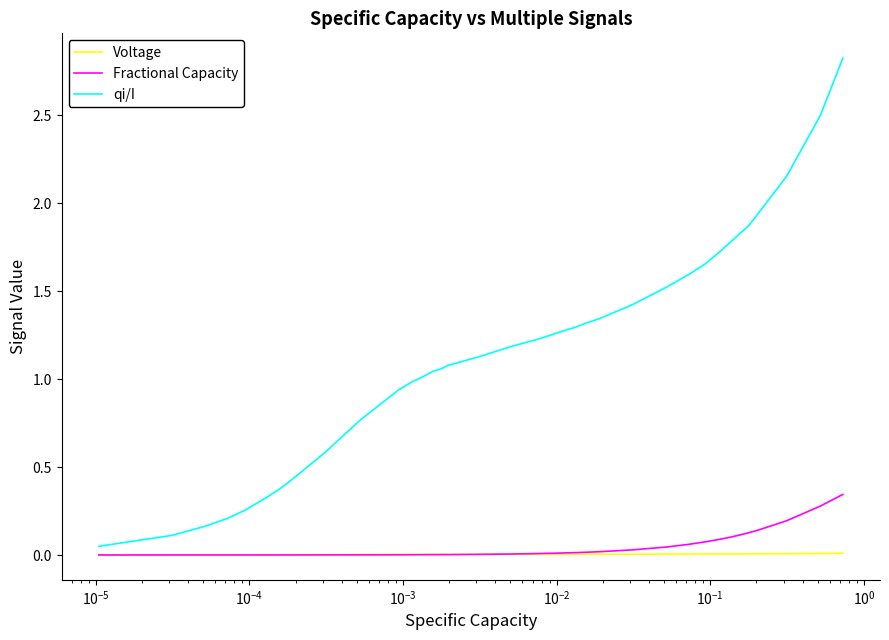

What is the maximum value shown in the chart?

2.8